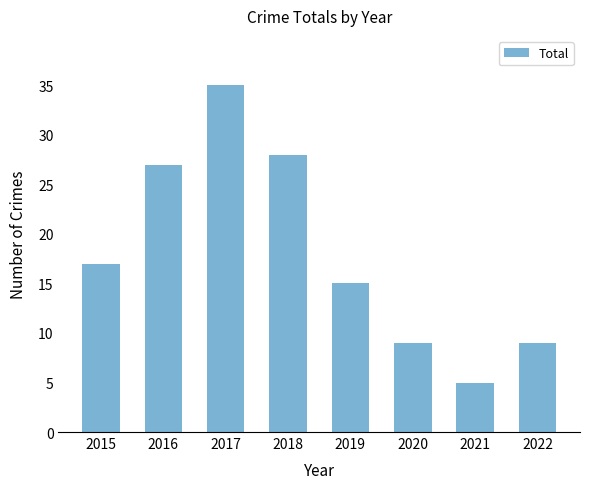

Reading left to right, list all the values displayed in this chart.

2015=17	2016=27	2017=35	2018=28	2019=15	2020=9	2021=5	2022=9